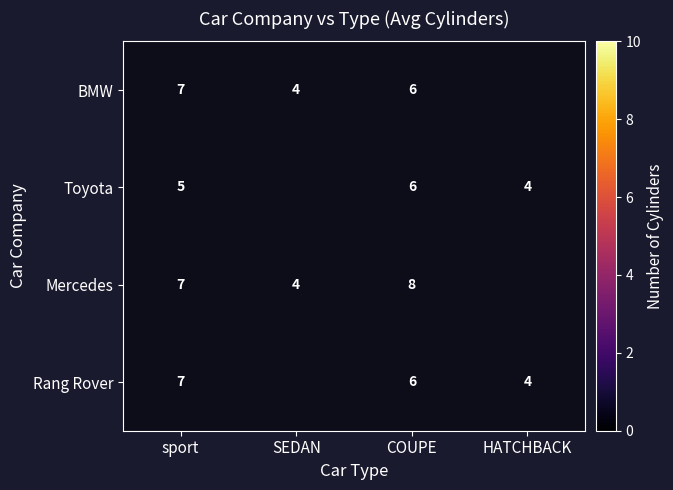

Is it true that BMW equals 6 at COUPE?

True